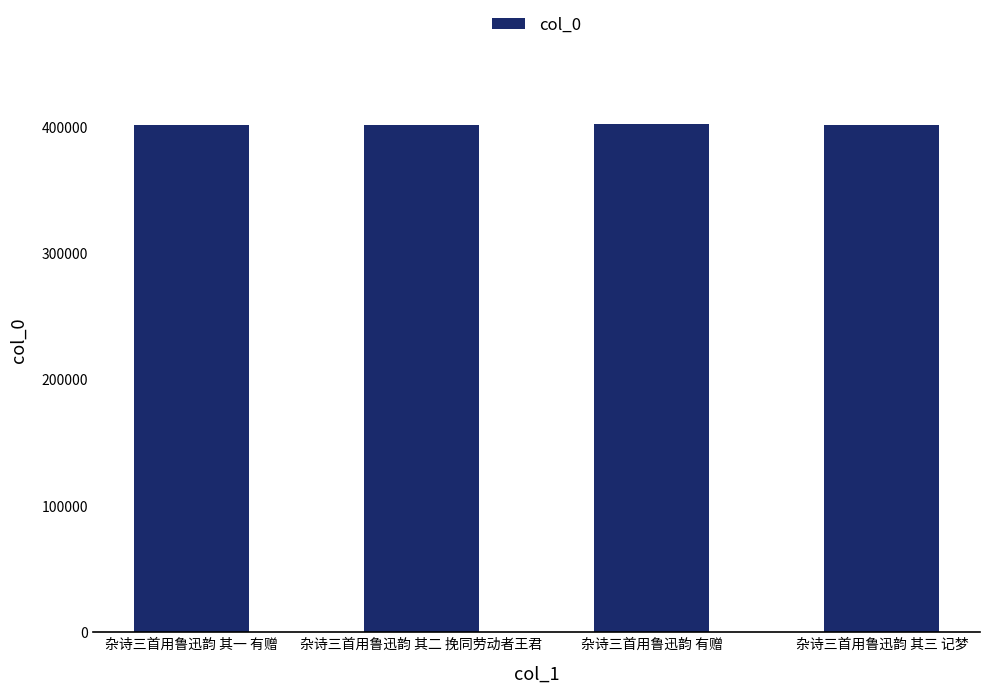

What is the minimum value shown in the chart?

401244